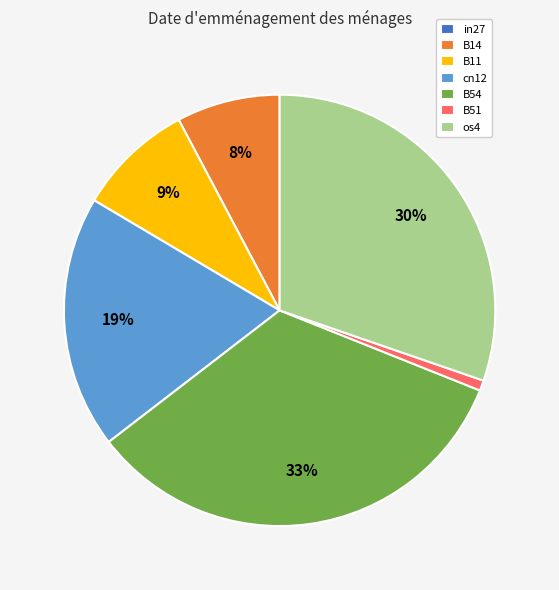

Is the sum of os4 and cn12 greater than half?

No